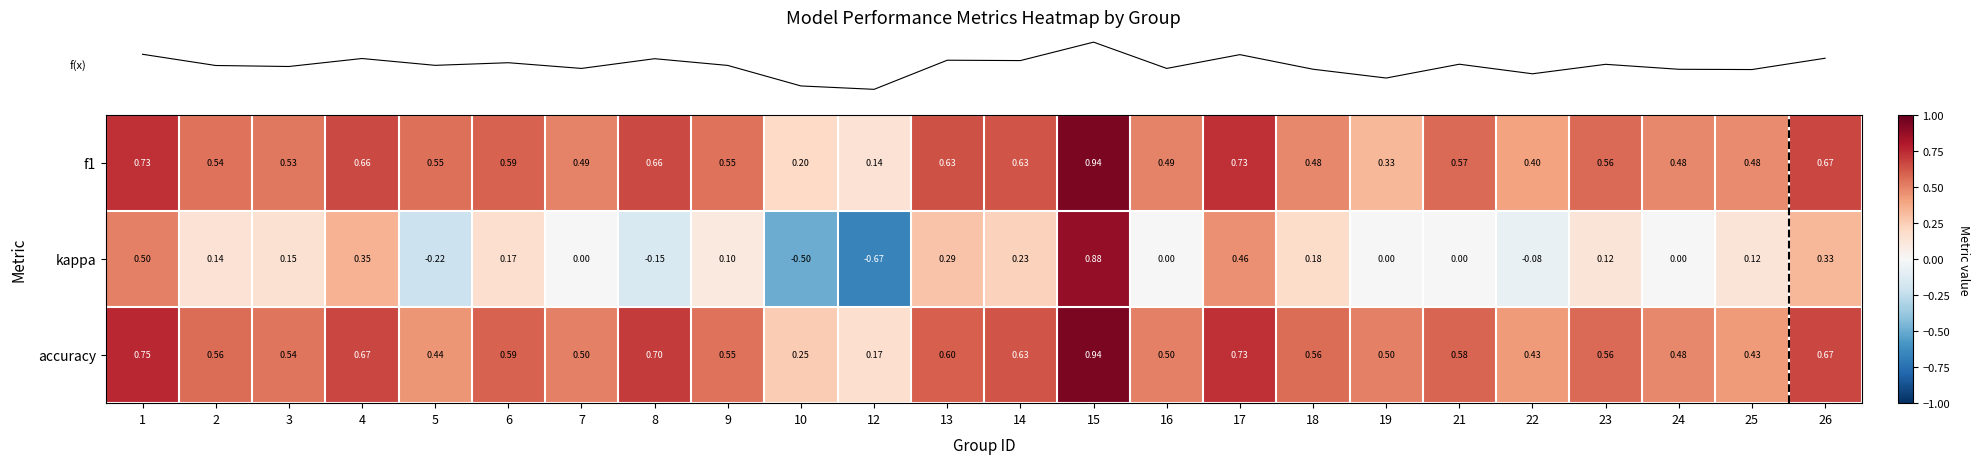

Is the value of accuracy at 16 greater than the value of kappa at 9?

Yes